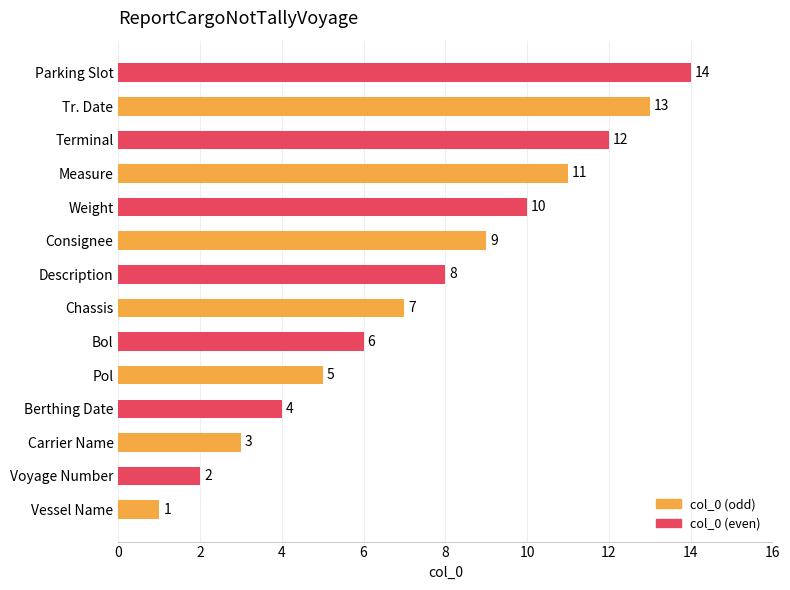

What is the difference between the maximum and minimum values?

13